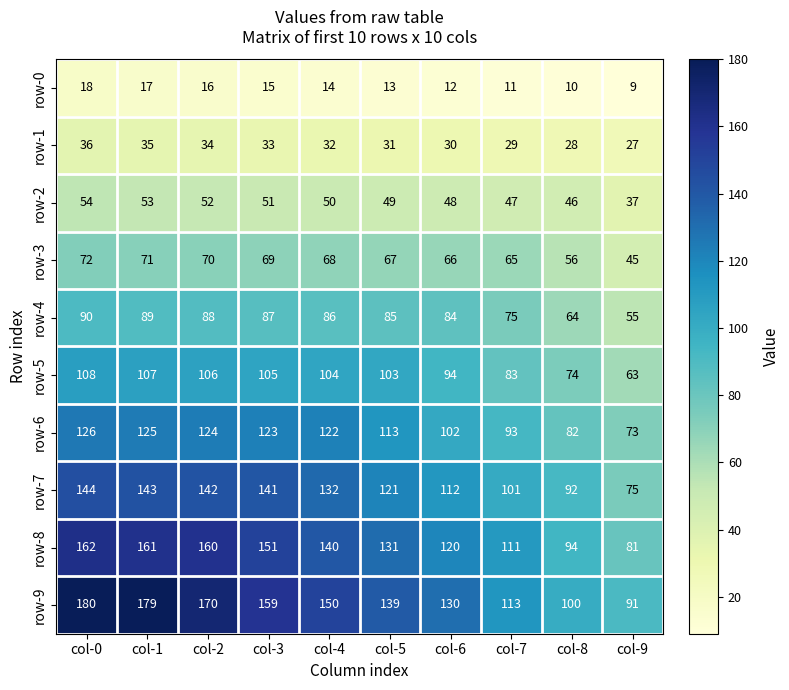

Rank the series by their maximum value, from lowest to highest.

row-0, row-1, row-2, row-3, row-4, row-5, row-6, row-7, row-8, row-9